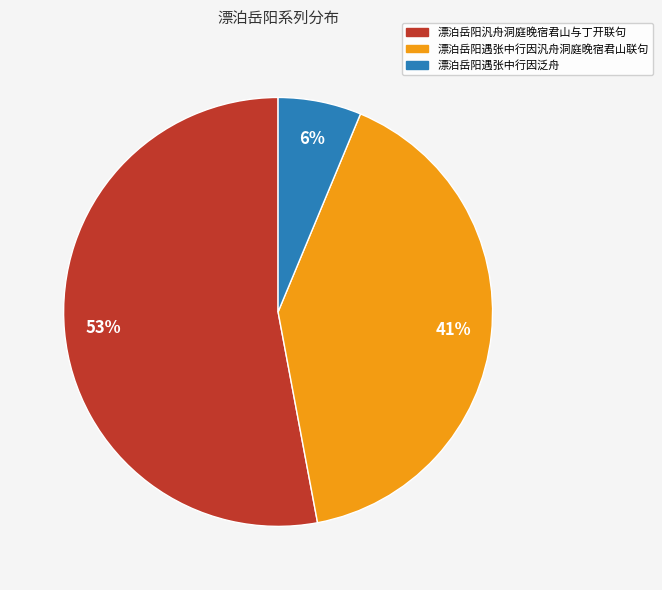

Between 漂泊岳阳汎舟洞庭晚宿君山与丁开联句 and 漂泊岳阳遇张中行因汎舟洞庭晚宿君山联句, which is larger?

漂泊岳阳汎舟洞庭晚宿君山与丁开联句